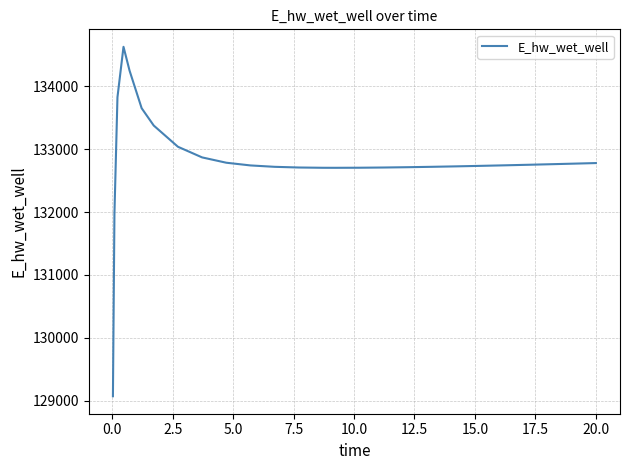

What is the sum of all values?

3453152.1